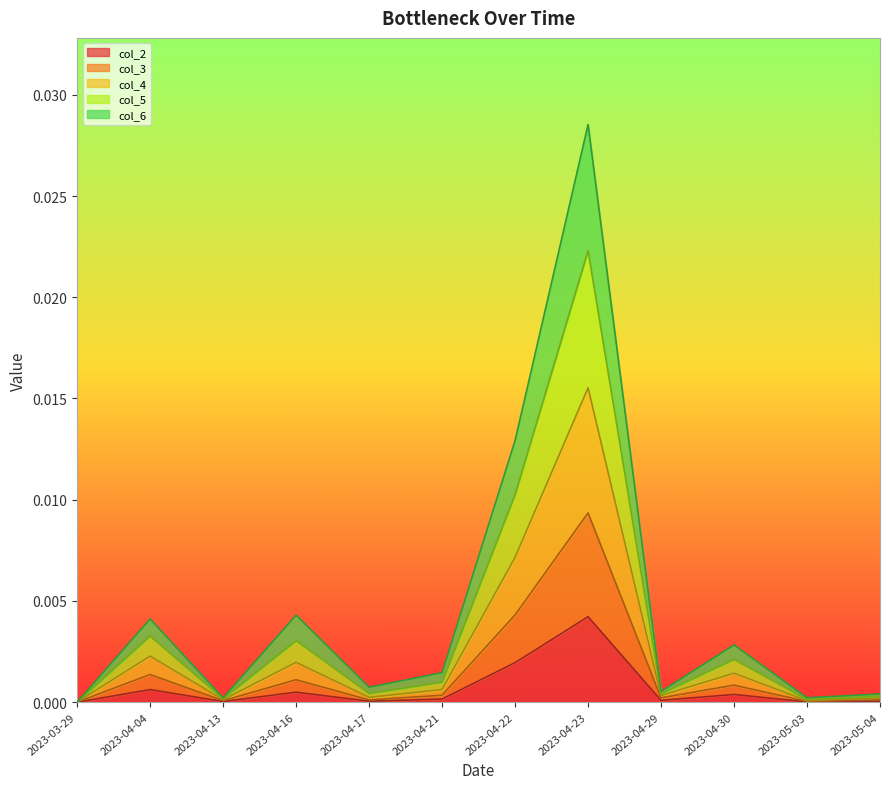

Between 2023-04-17 and 2023-04-13, which is larger?

2023-04-17